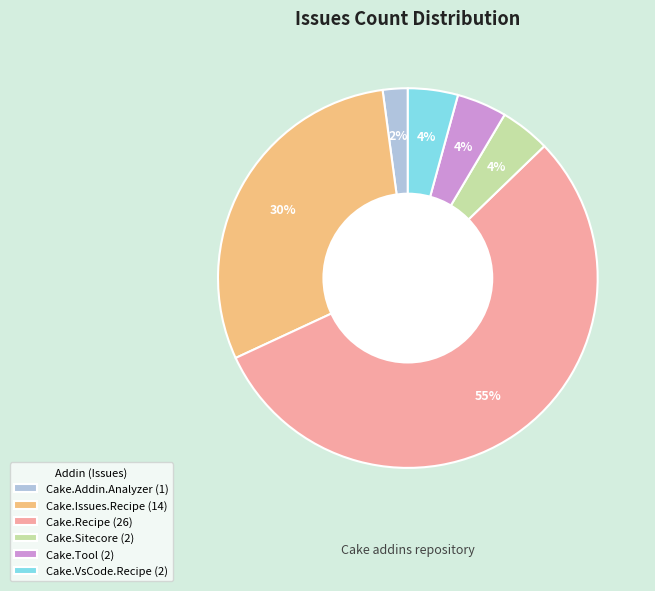

Which slice is the smallest?

Cake.Addin.Analyzer (1)